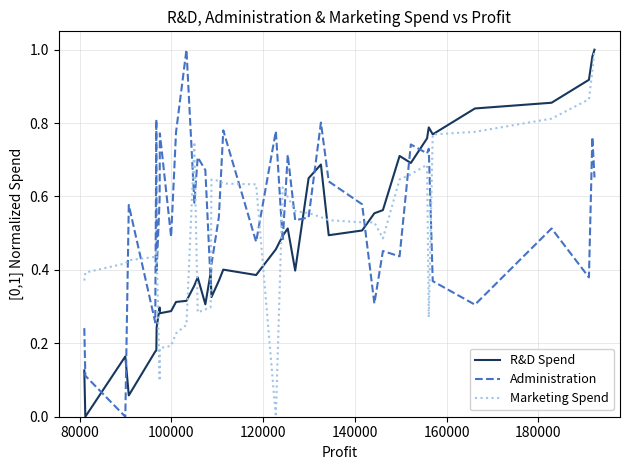

After their last crossing, which series has the higher values: Administration or R&D Spend?

R&D Spend